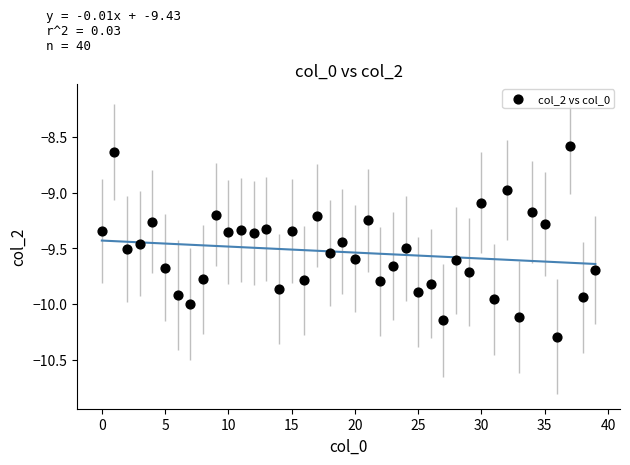

What is the range of Y values (max minus min)?

1.7